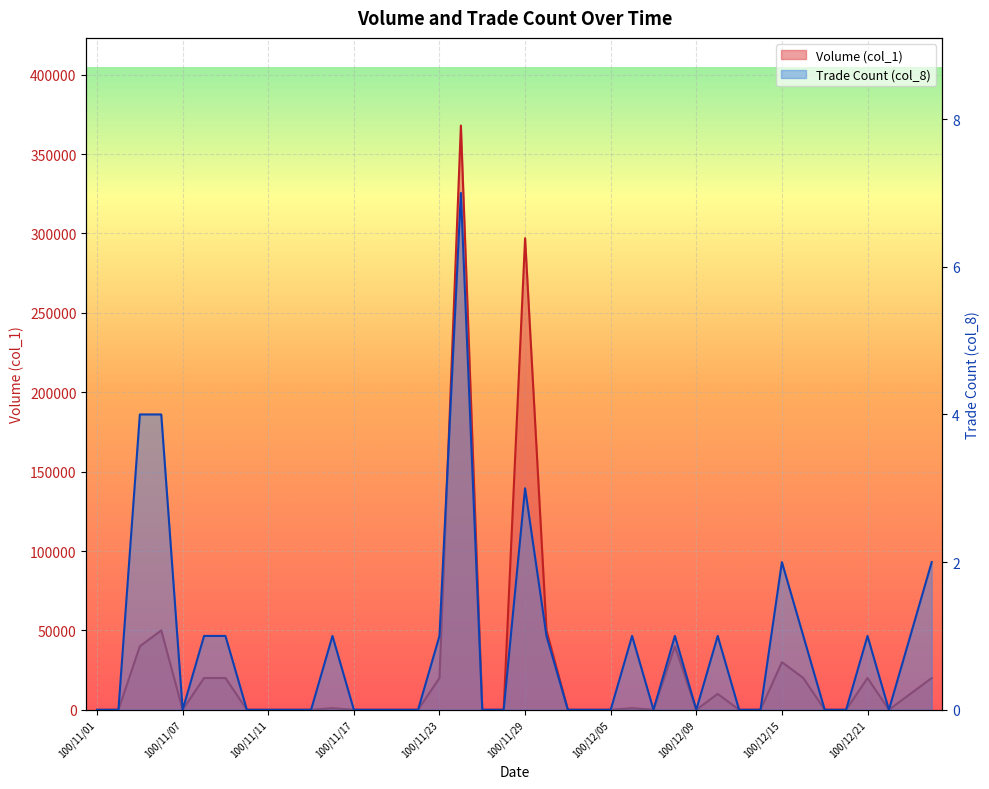

What are all the series names shown in the legend?

Volume (col_1), Trade Count (col_8)